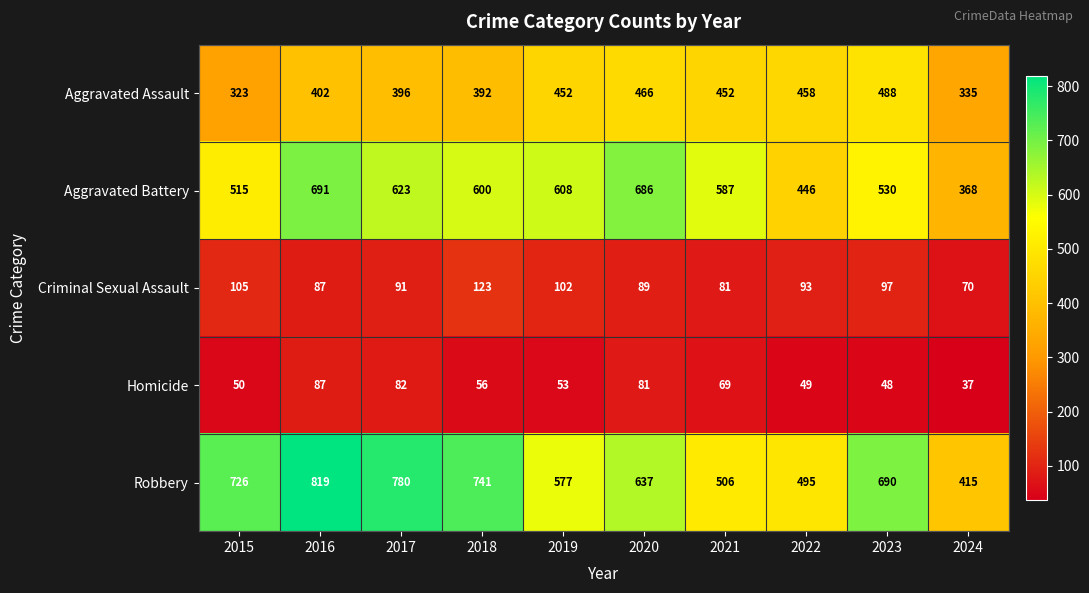

Is it true that Aggravated Battery equals 530 at 2023?

True